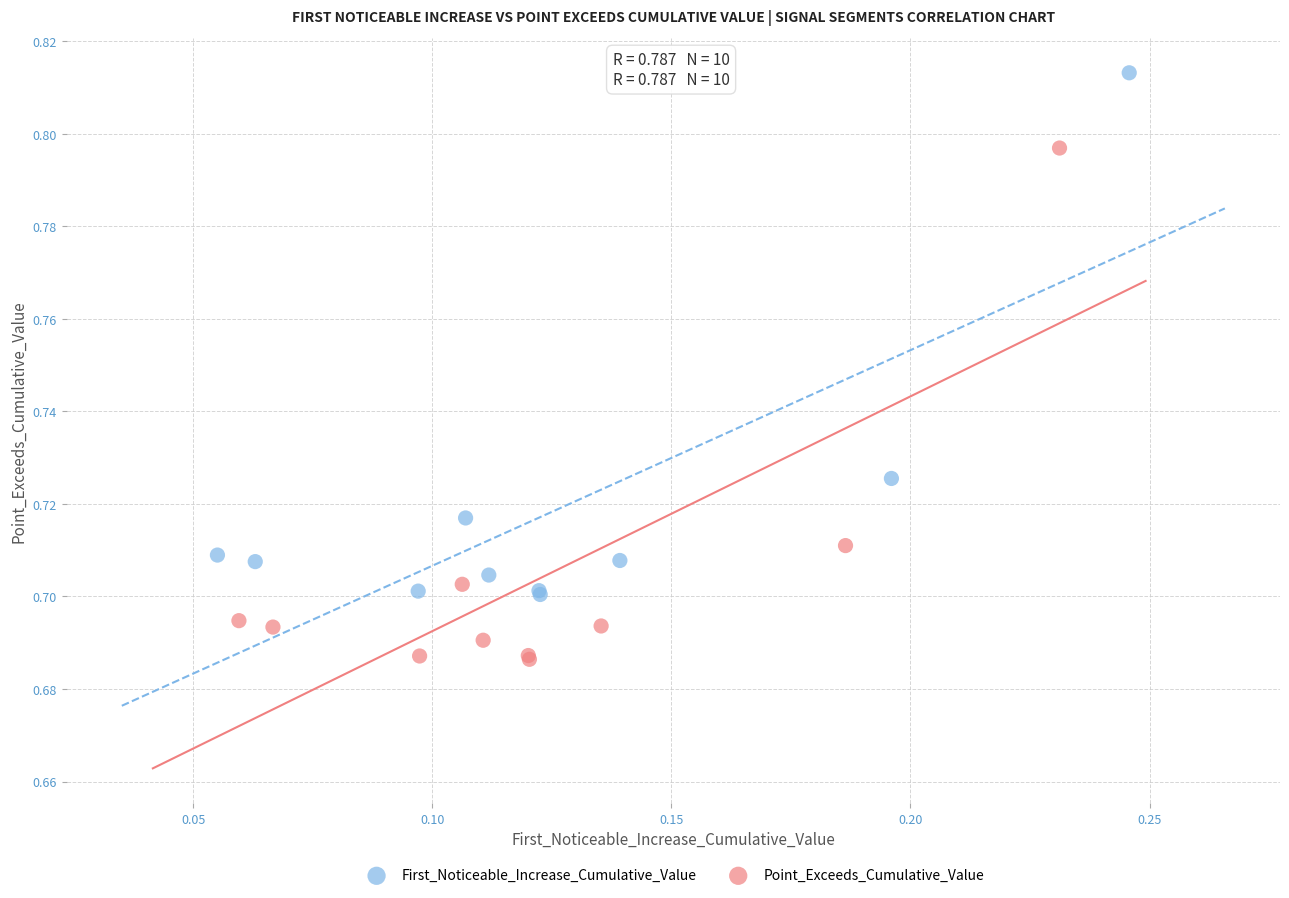

Which series reaches the minimum Y coordinate?

Point_Exceeds_Cumulative_Value